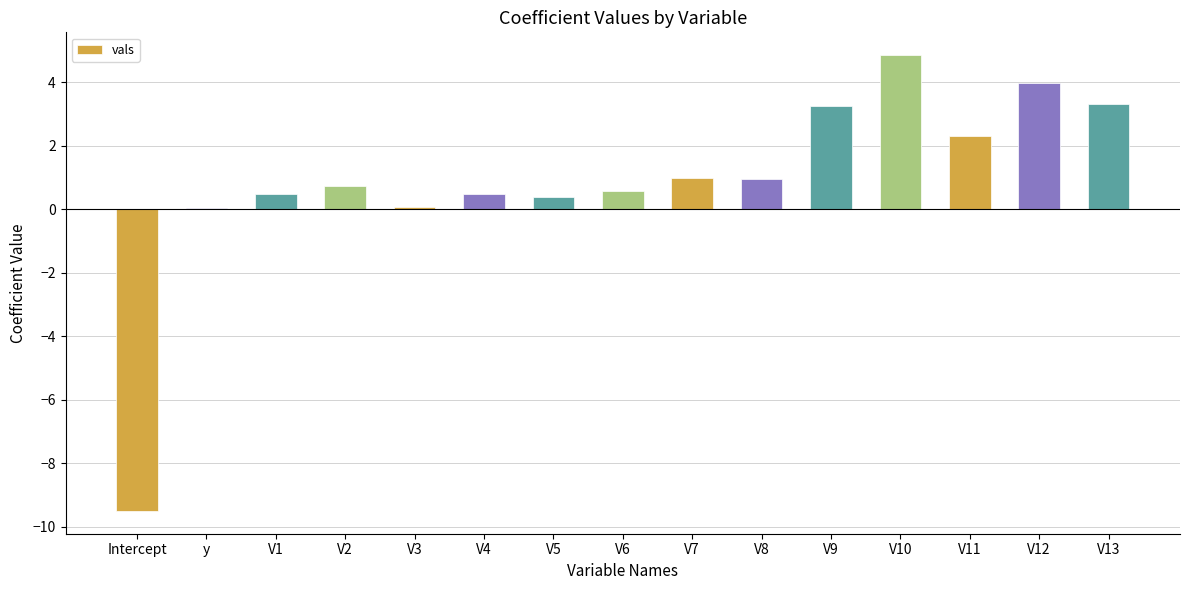

The chart shows a value of 2.3 at V11. True or false?

True